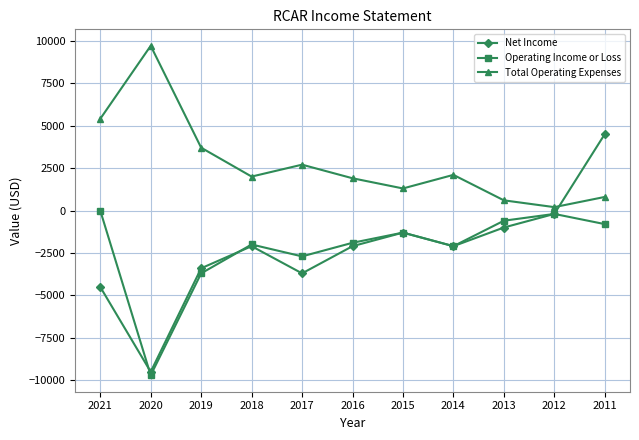

What is the greatest value displayed?

9700